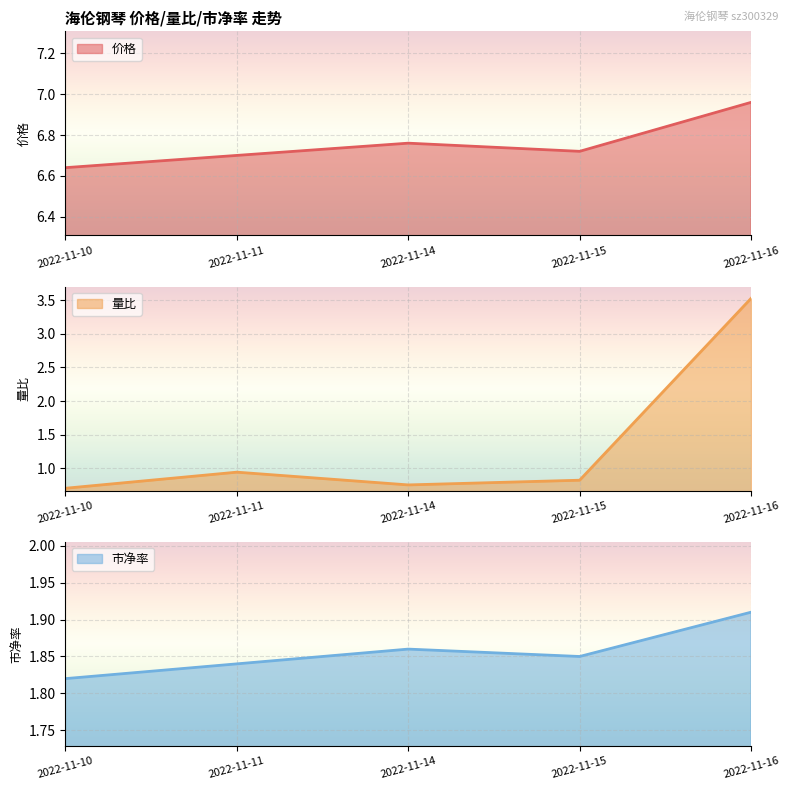

What is the sum of all 价格 values?

33.8